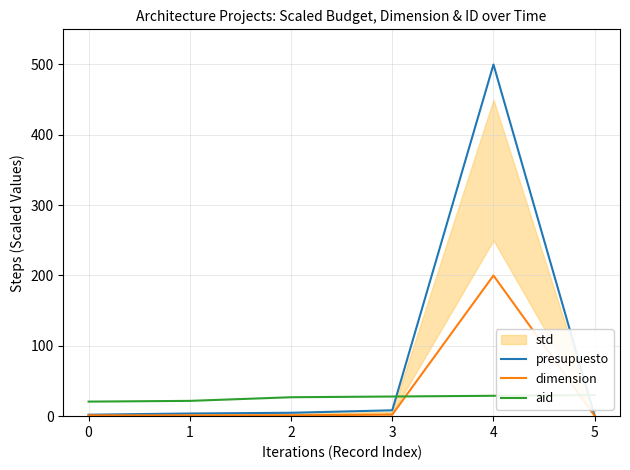

How many values in the presupuesto series are below 4?

3